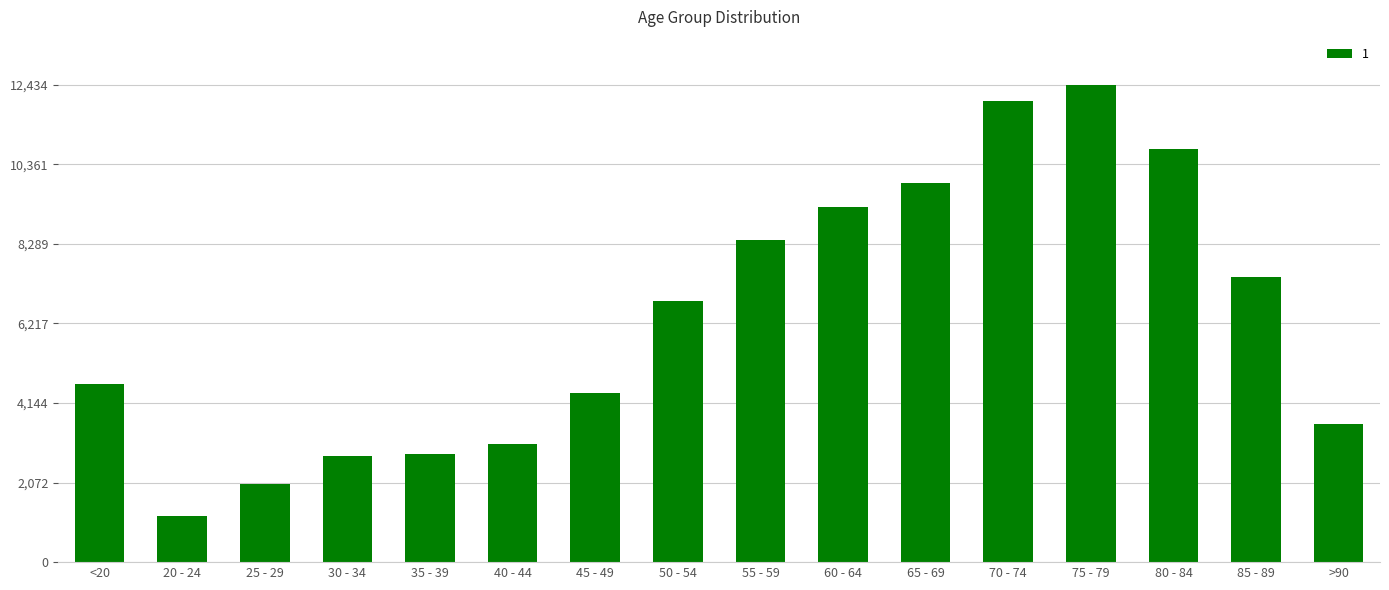

What is the sum of the values at 60 - 64 and >90?

12840